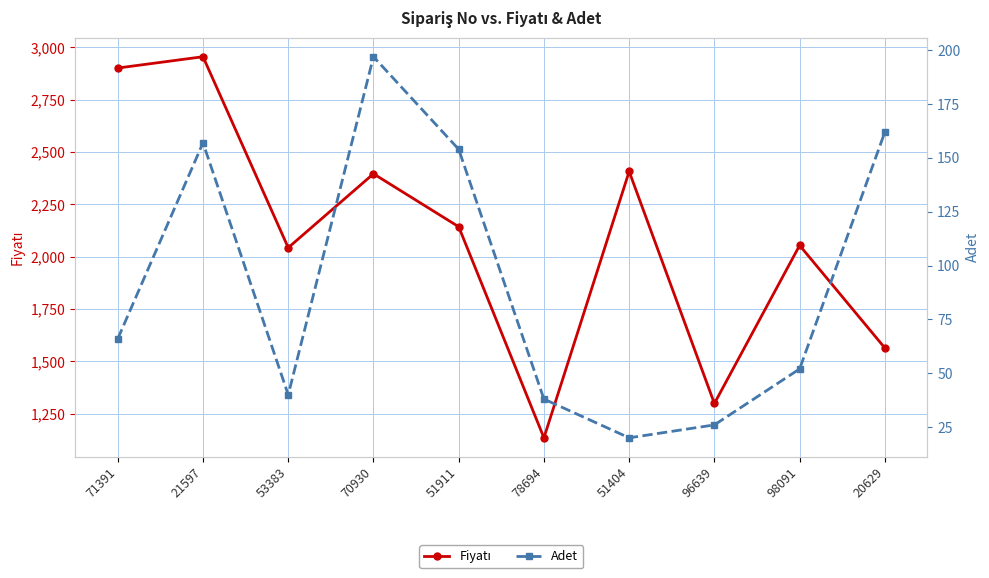

What position from the right is 98091?

2